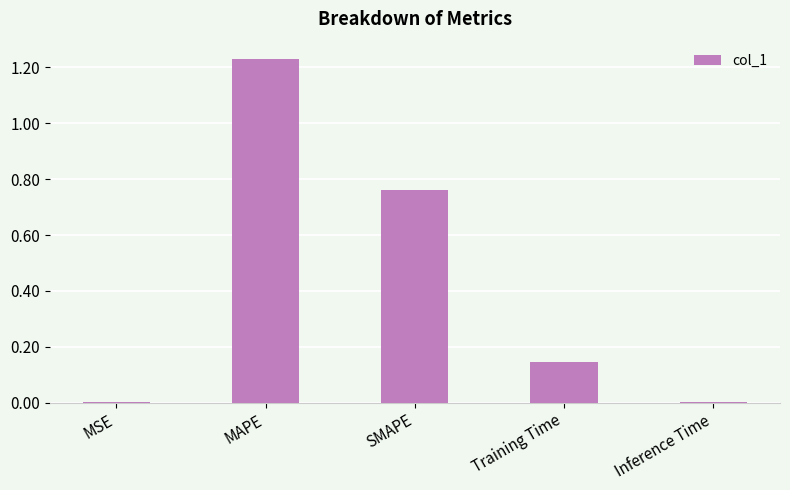

What is the change in value from SMAPE to Inference Time?

-0.8